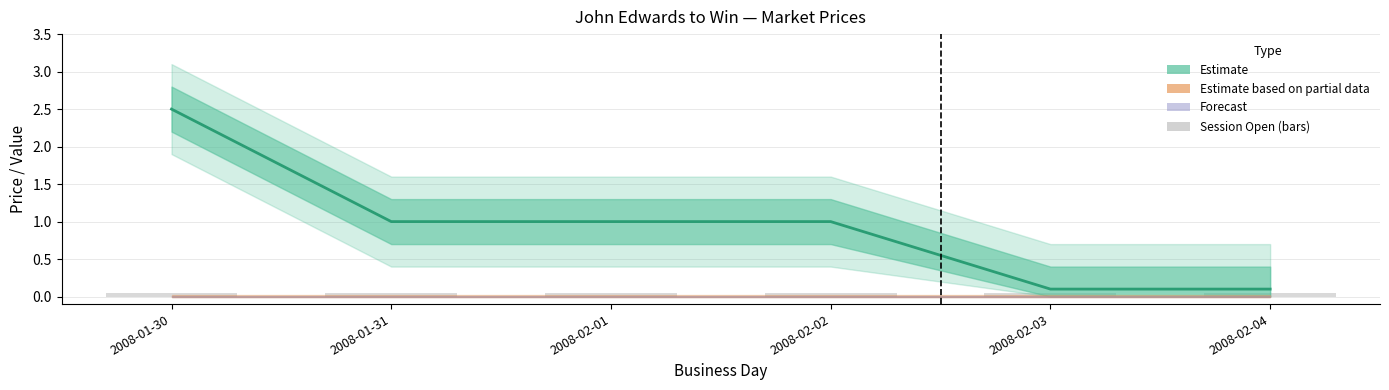

What is the difference between the highest and lowest values at 2008-01-31?

0.9